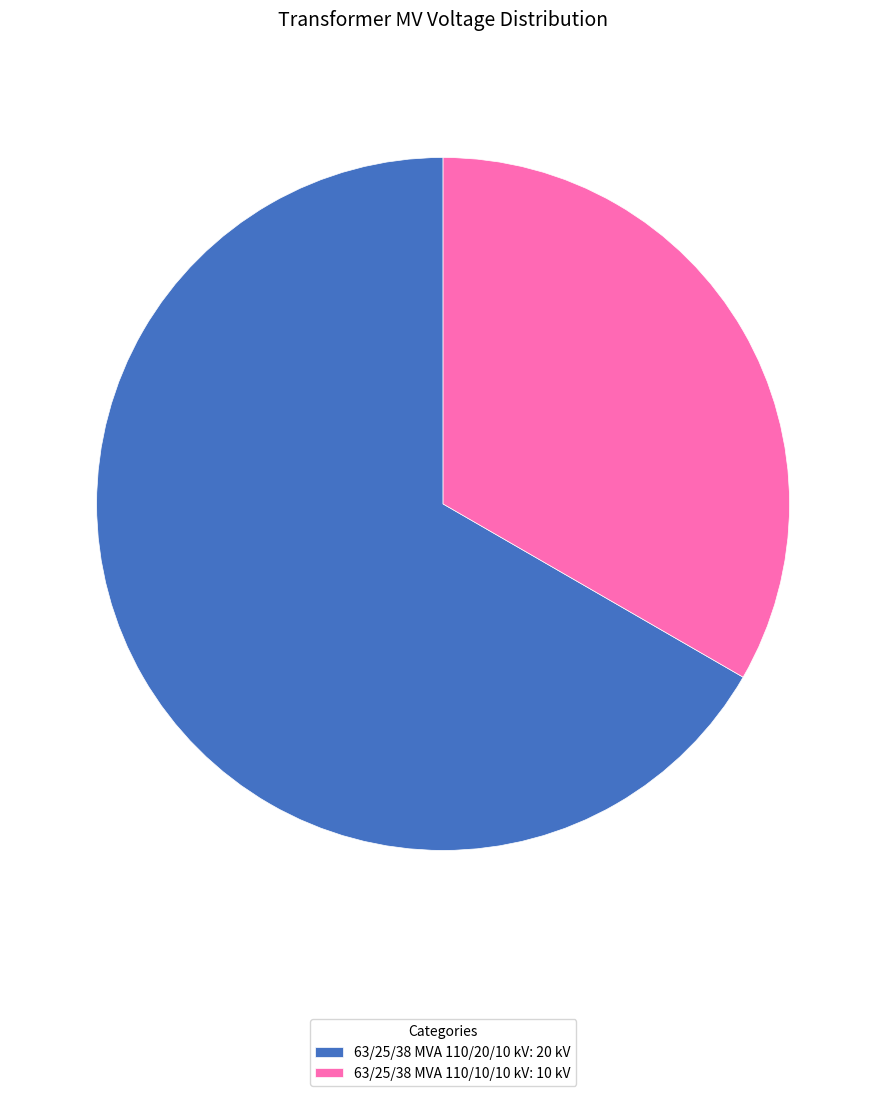

Which category has the smallest portion of the pie?

63/25/38 MVA 110/10/10 kV